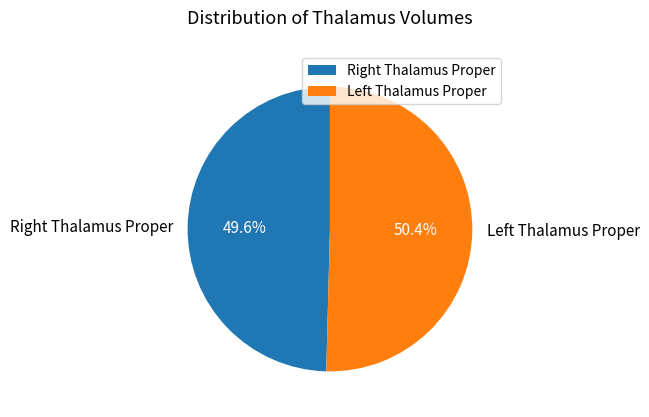

Count the number of slices in the pie.

2